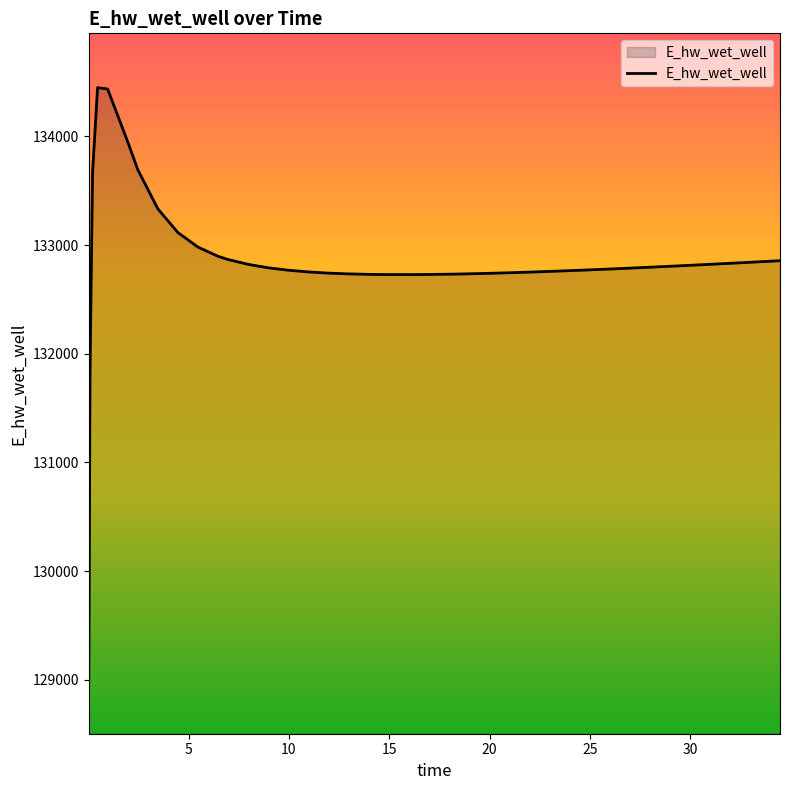

What is the minimum value shown in the chart?

129003.7